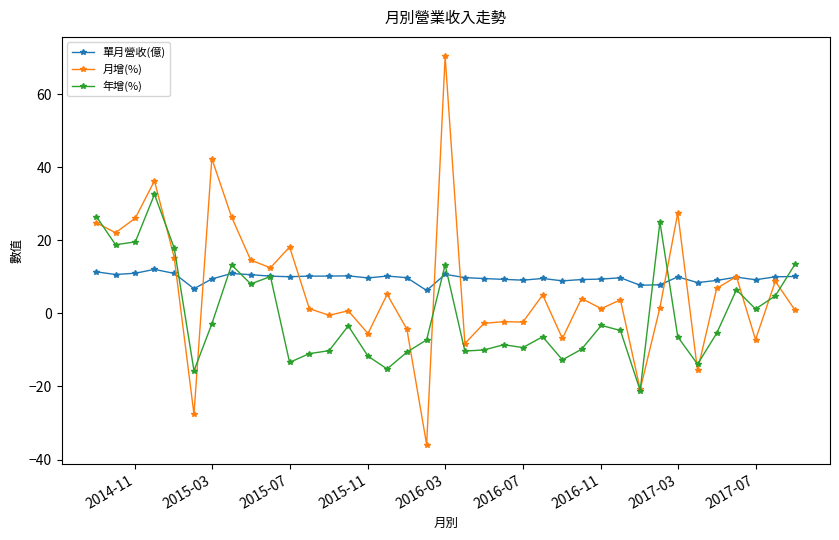

What is the maximum value for 月增(%)?

70.4